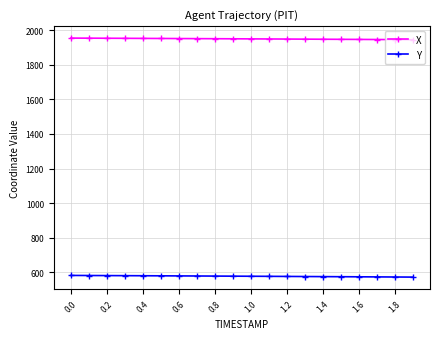

What is the value of the X point at the 19th from the left?

1945.2